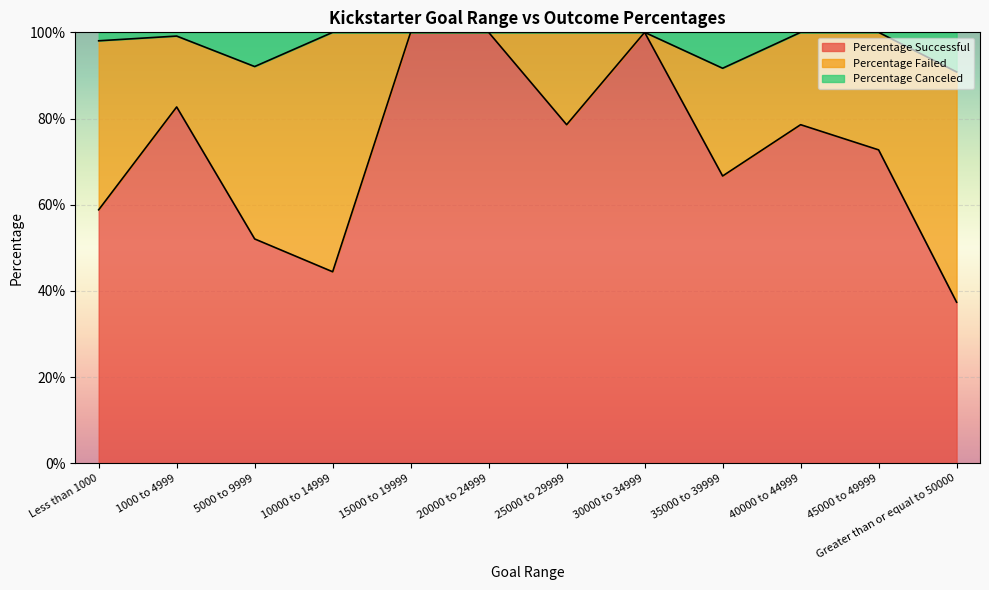

True or false: Percentage Successful and Percentage Canceled cross at least once.

False